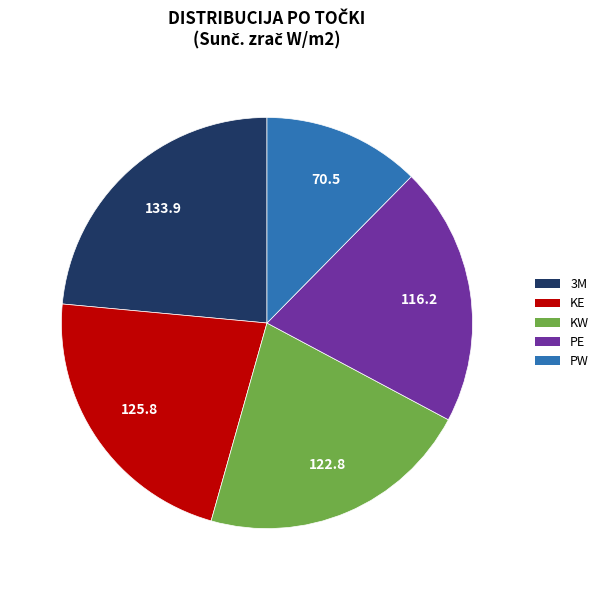

Rank the categories by value from lowest to highest.

PW, PE, KW, KE, 3M